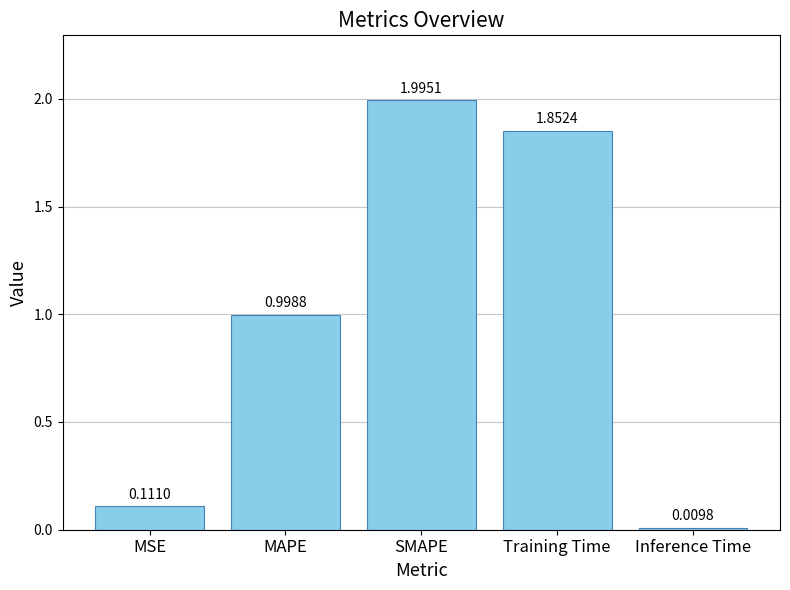

Between MSE and Inference Time, which is larger?

MSE